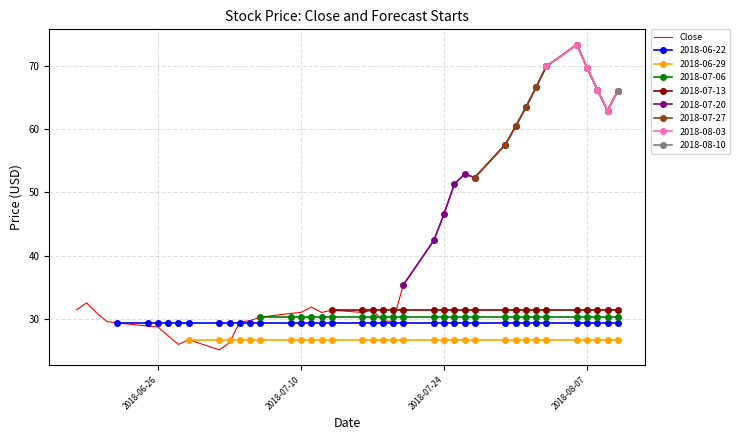

The Close series shows 19.6 at 2018-07-10. True or false?

False